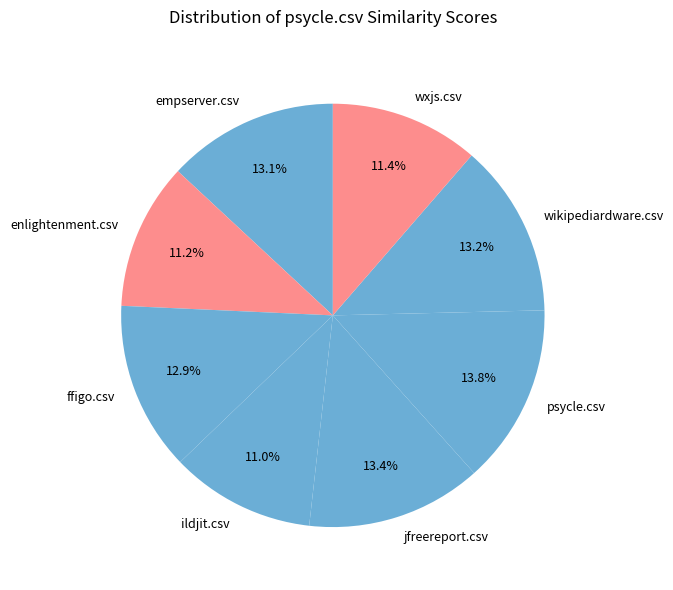

Combined, do psycle.csv and wxjs.csv account for over 50%?

No